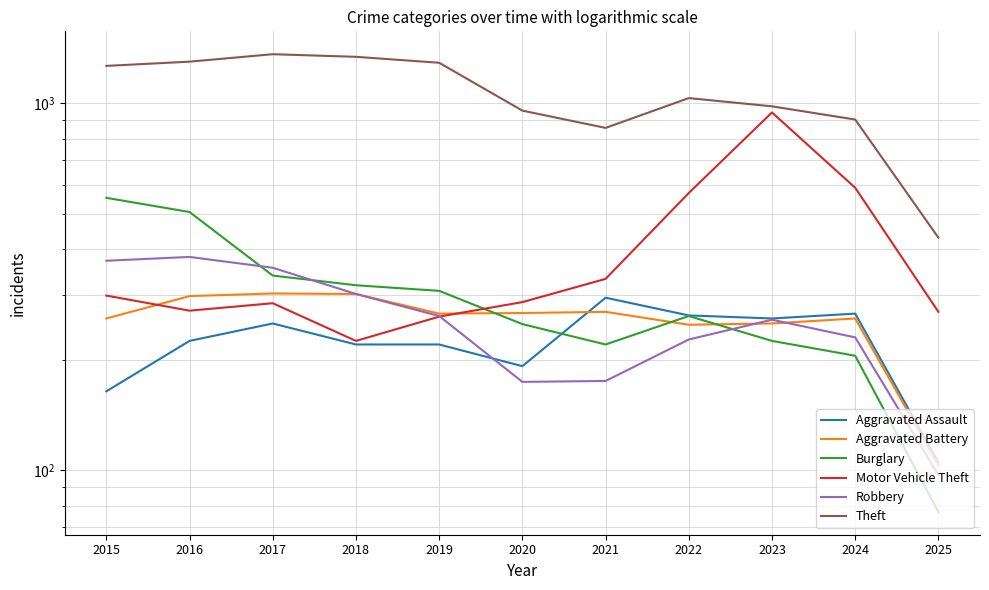

Which series changed the most between 2015 and 2018?

Burglary